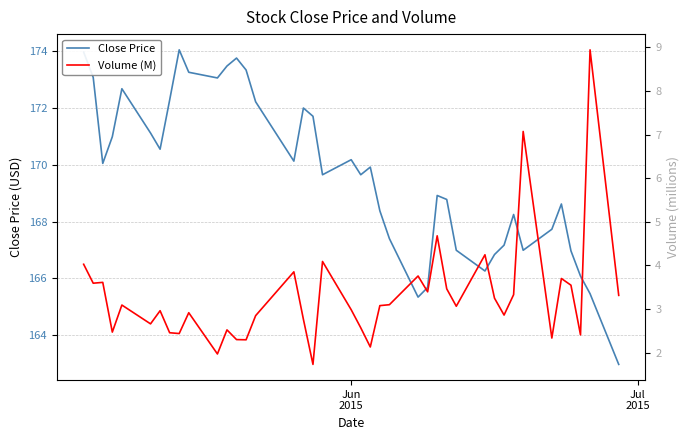

What is the lowest value of the Close Price series?

163.0